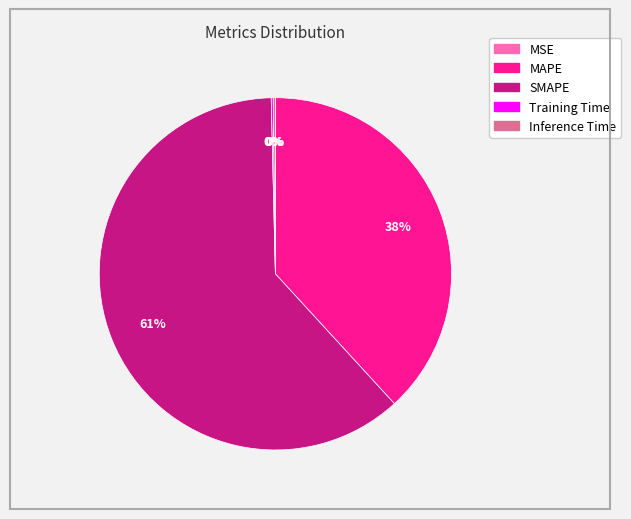

The SMAPE slice represents 61% of the pie. True or false?

True